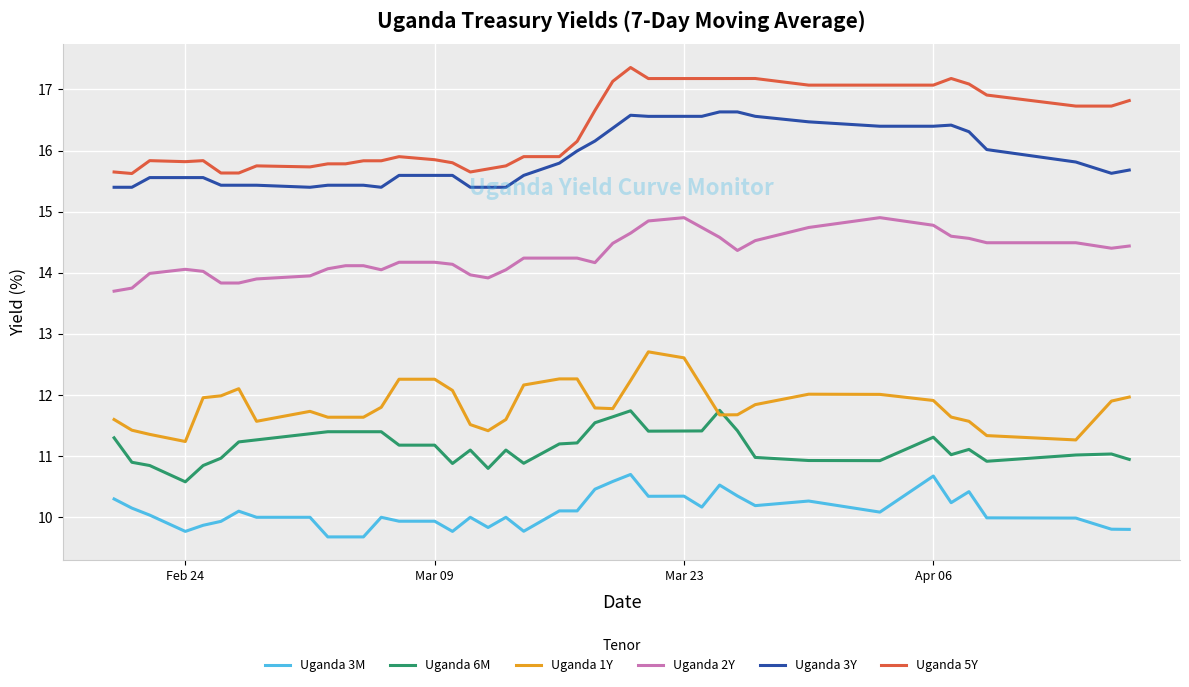

Which series has the largest total across all categories?

Uganda 5Y